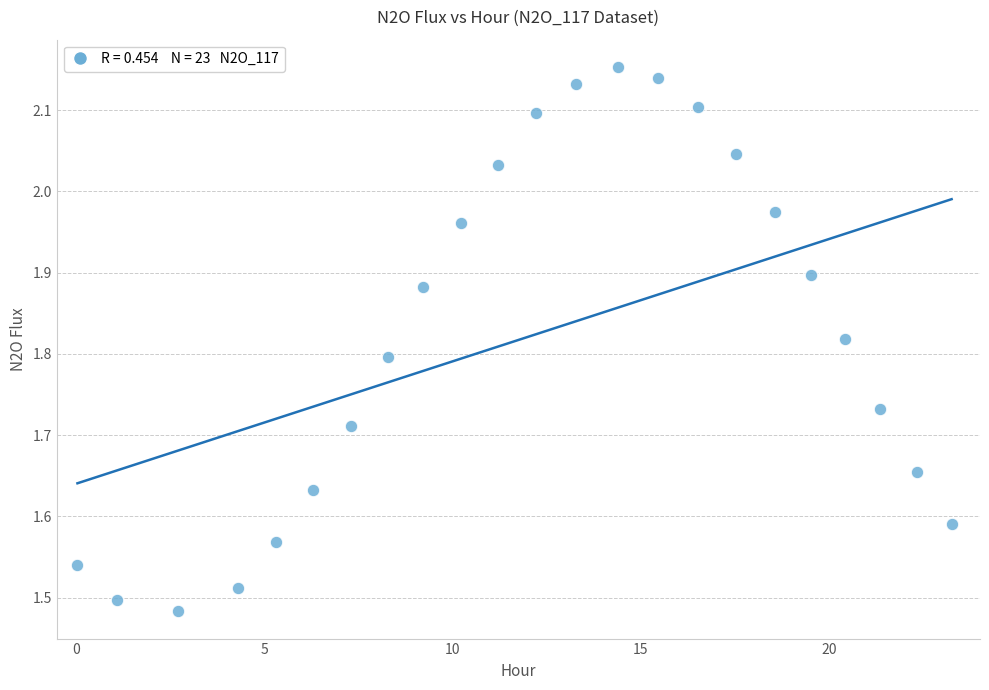

What is the range of X values (max minus min)?

23.2